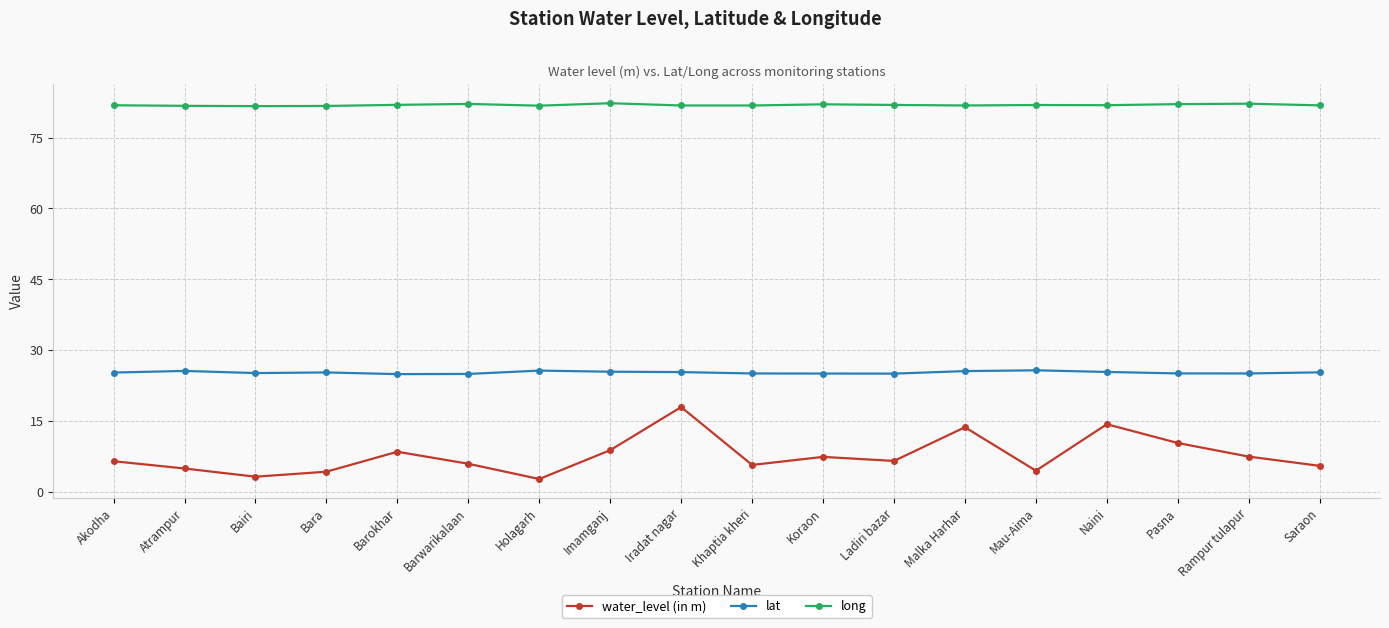

True or false: water_level (in m) and long intersect in this chart.

False